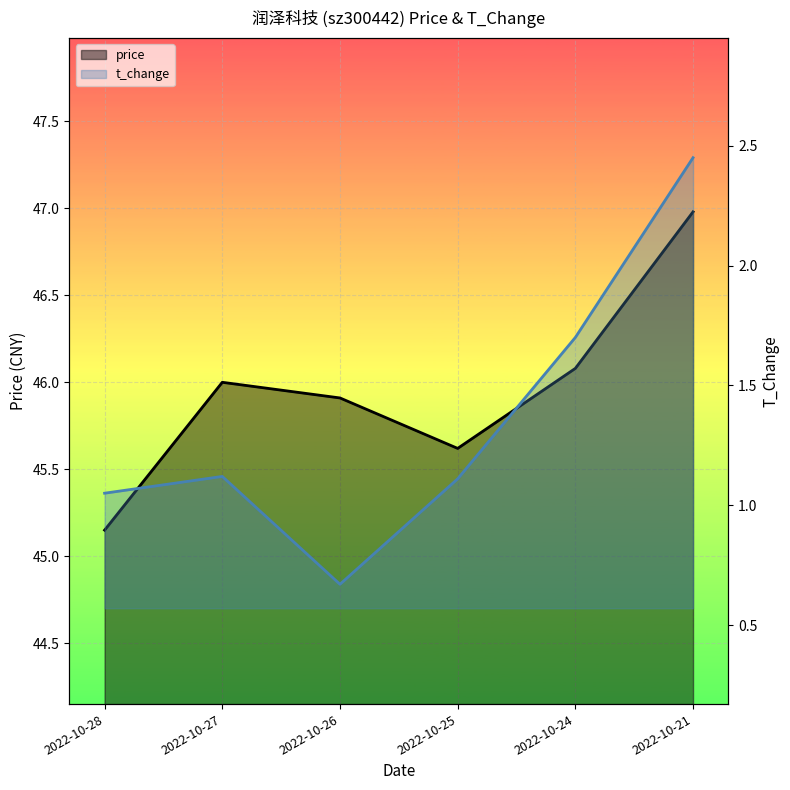

Rank the categories by price value from highest to lowest.

2022-10-21, 2022-10-24, 2022-10-27, 2022-10-26, 2022-10-25, 2022-10-28